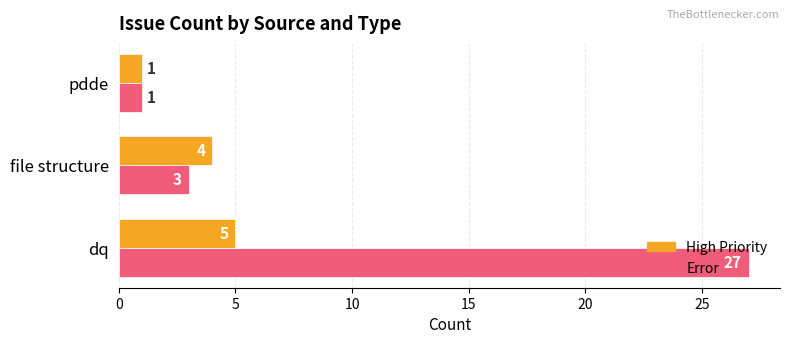

Where is Error nearest to the value 14?

file structure